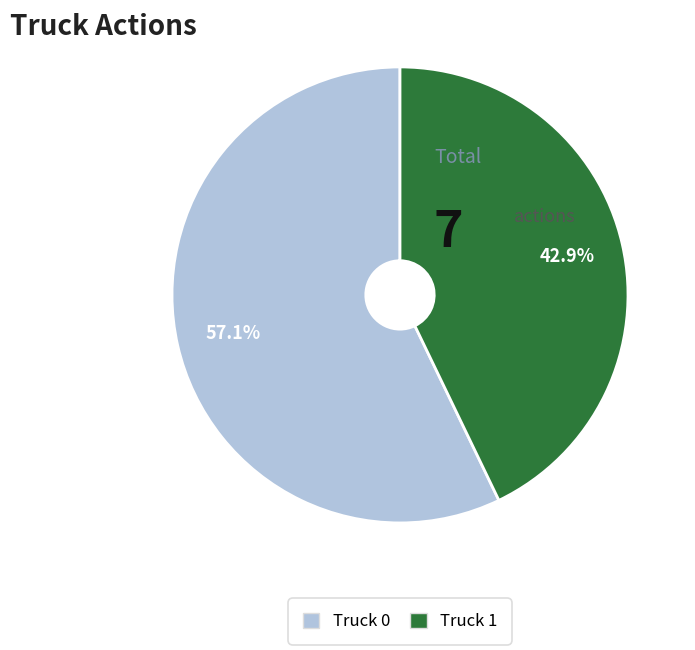

Is there any slice that represents more than half of the pie?

Yes